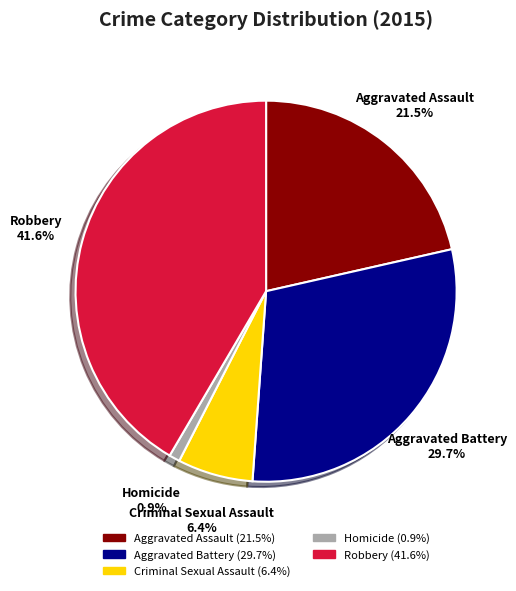

Rank the categories by value from lowest to highest.

Homicide, Criminal Sexual Assault, Aggravated Assault, Aggravated Battery, Robbery